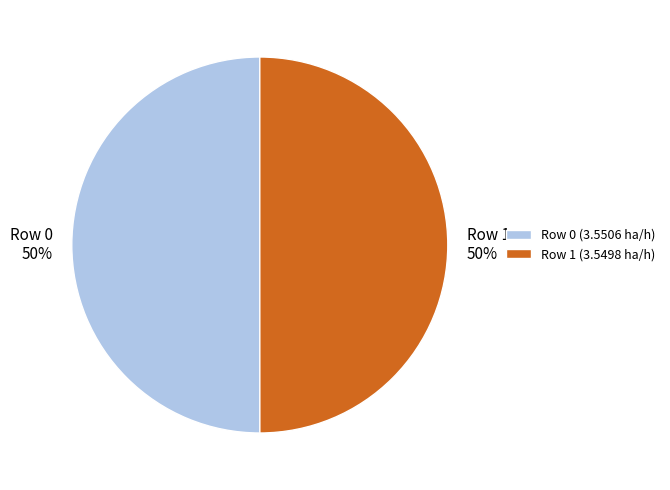

What is the ratio of the value at Row 1 to the value at Row 0?

1.0